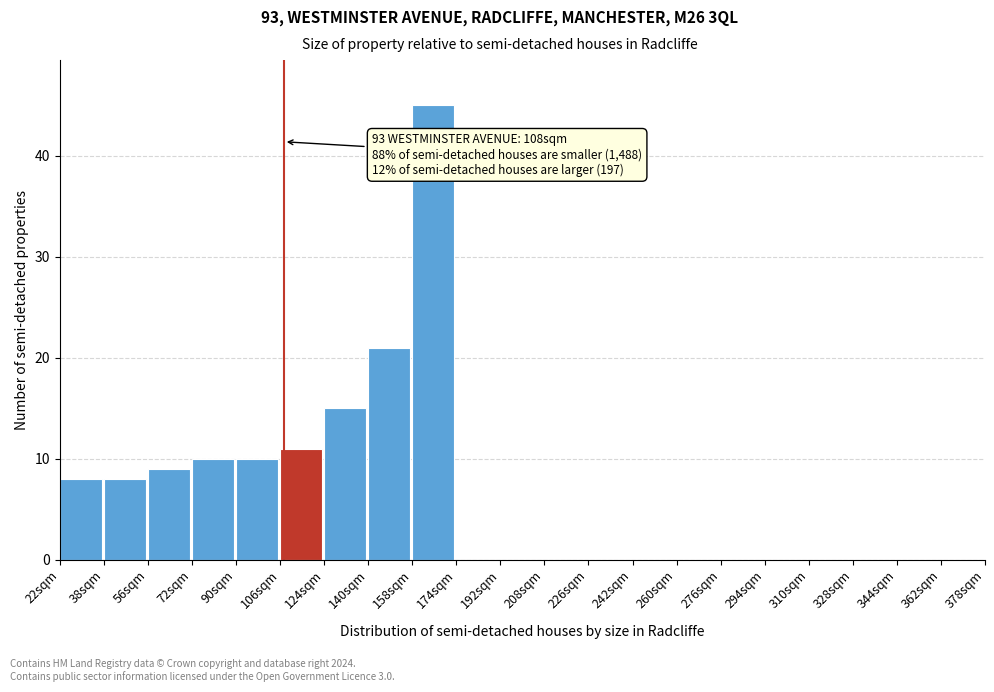

Which range on the x-axis has the tallest bar?

157.5 to 174.5